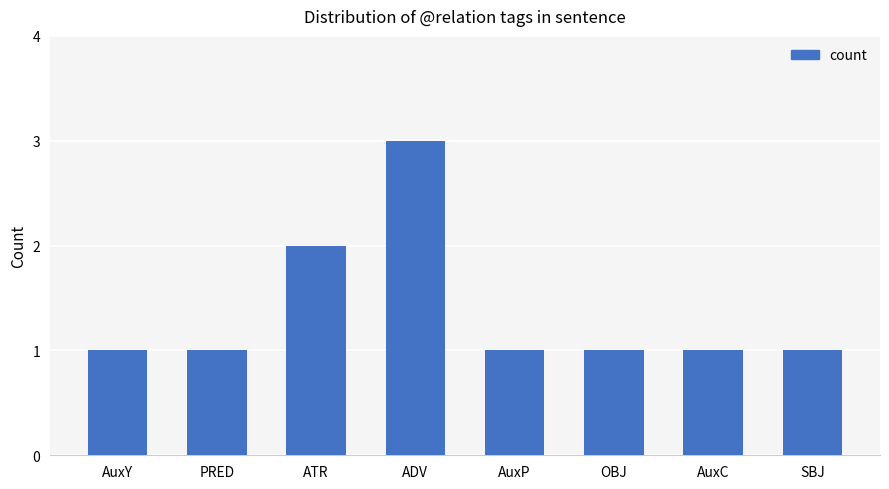

The chart shows a value of 1 at AuxP. True or false?

True